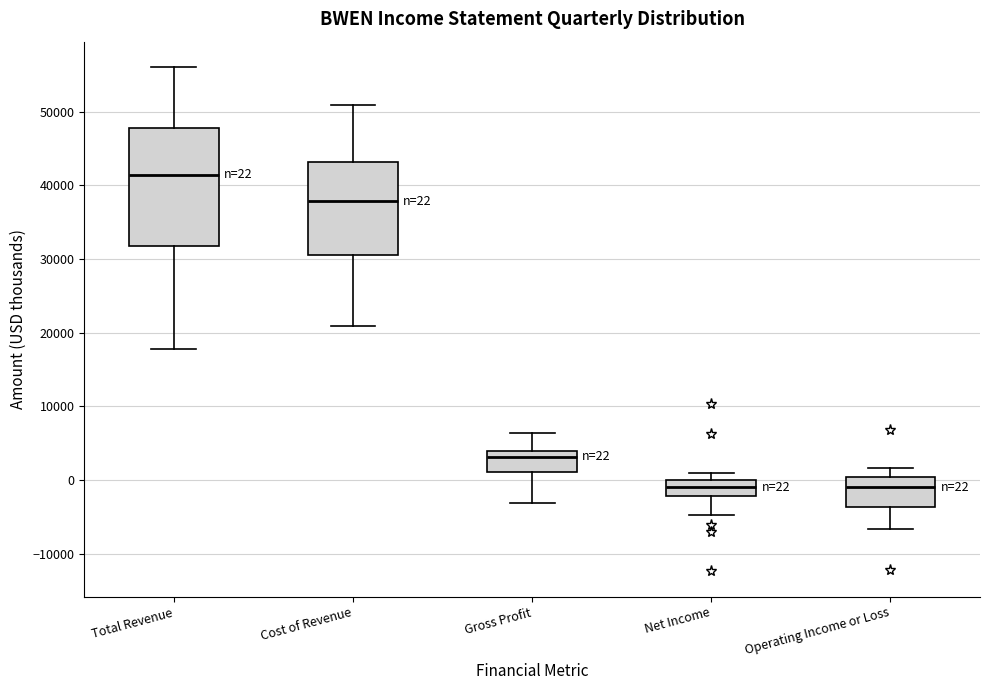

Comparing the boxes themselves (not the whiskers), which one is the tallest?

Total Revenue